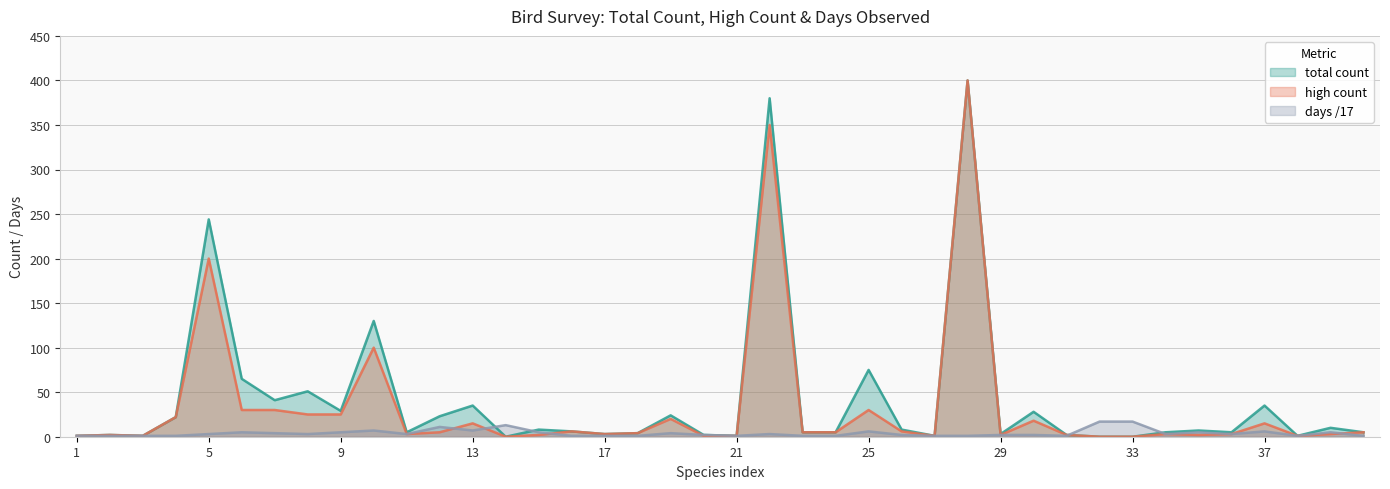

What is the average value of the high count series?

34